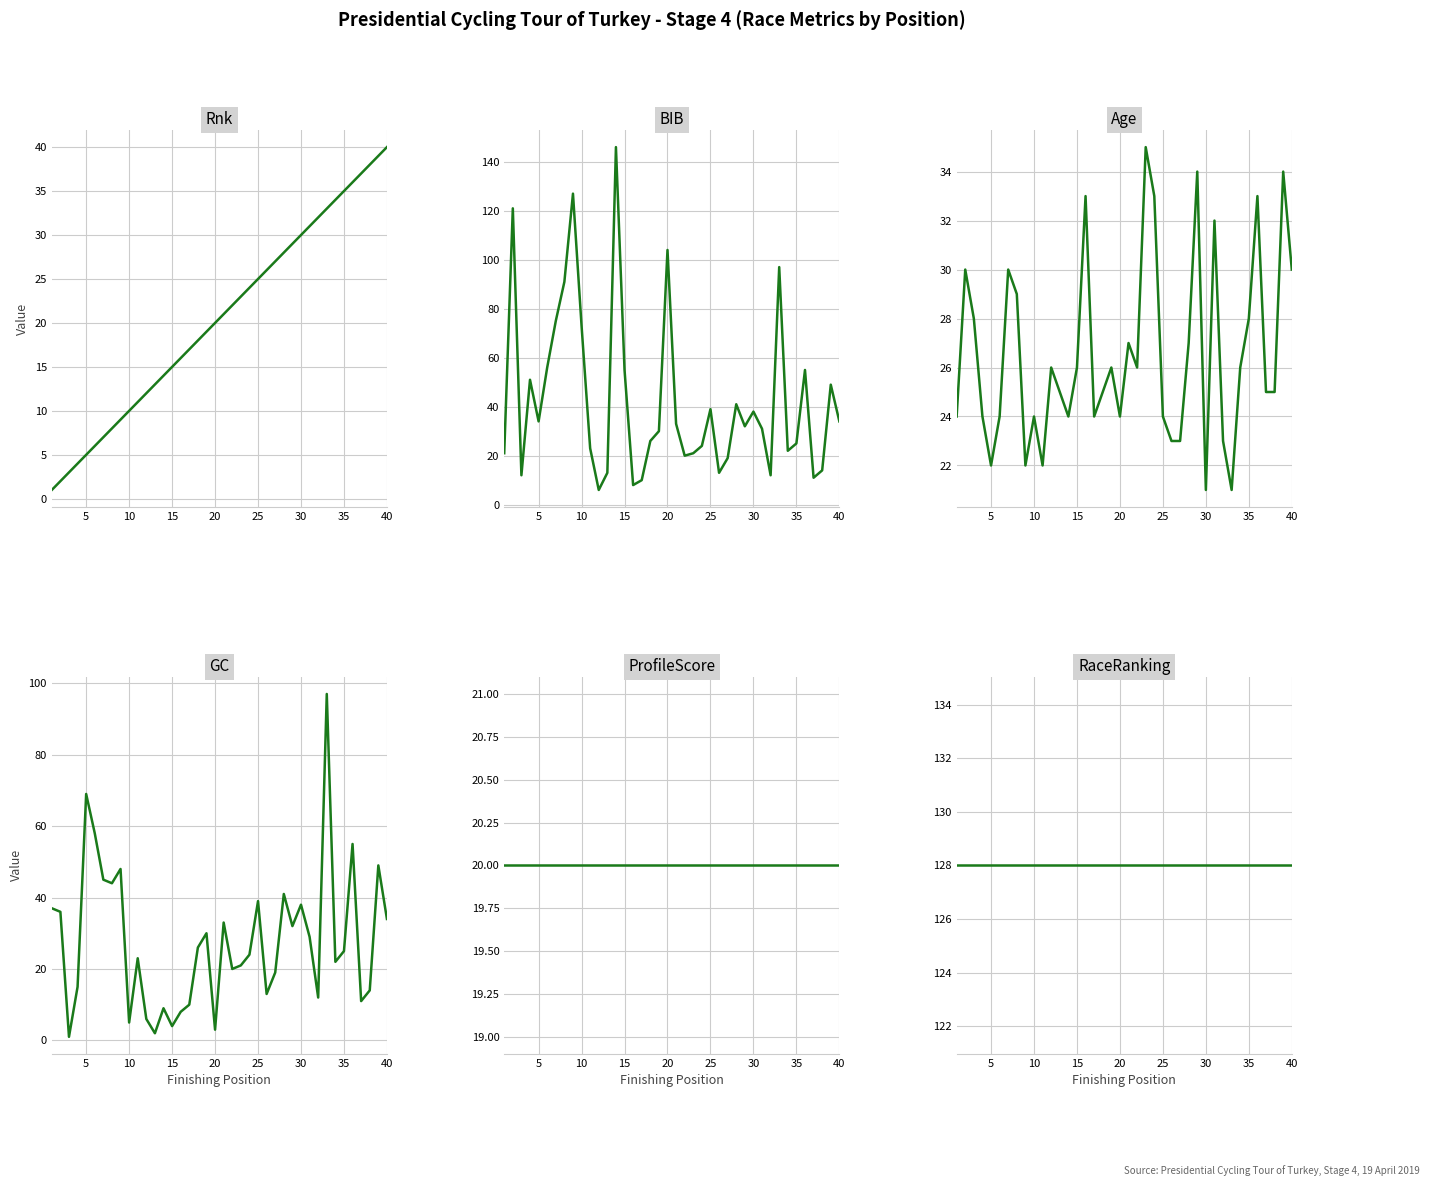

Between 14 and 15, which series saw the biggest shift?

BIB